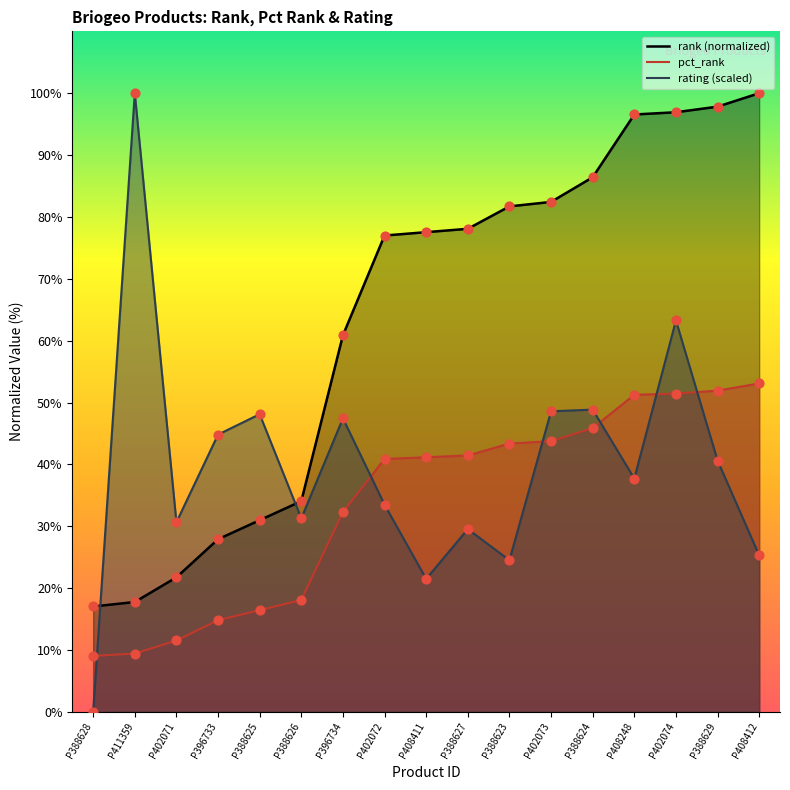

What are all the series names shown in the legend?

rank, pct_rank, rating